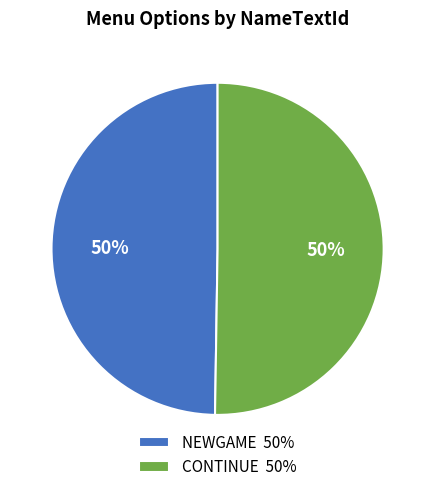

To the nearest percent, what percentage of the pie is NEWGAME?

50%